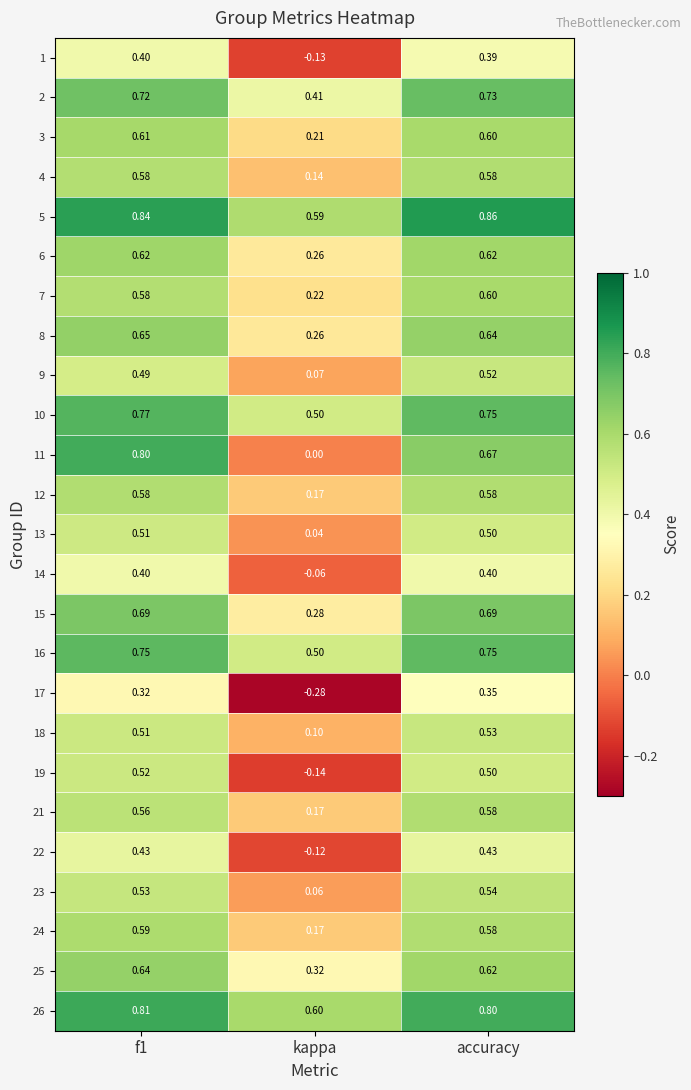

Which label corresponds to the smallest value in the chart?

kappa